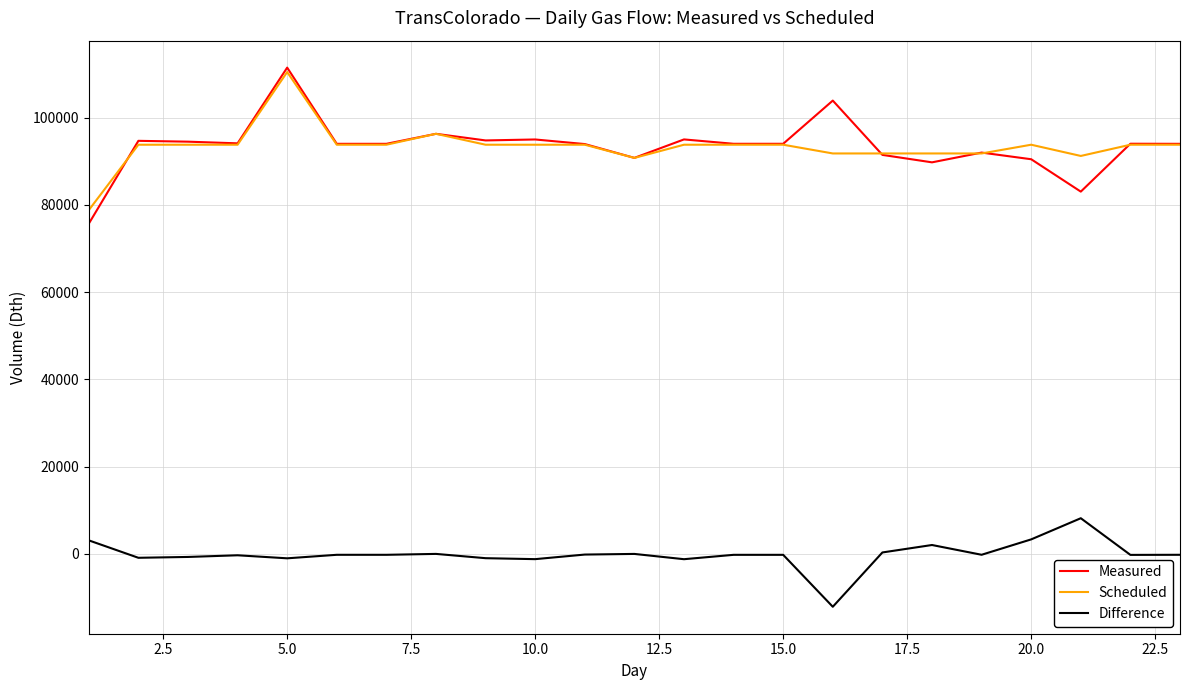

Which series has the largest range (max minus min)?

Measured